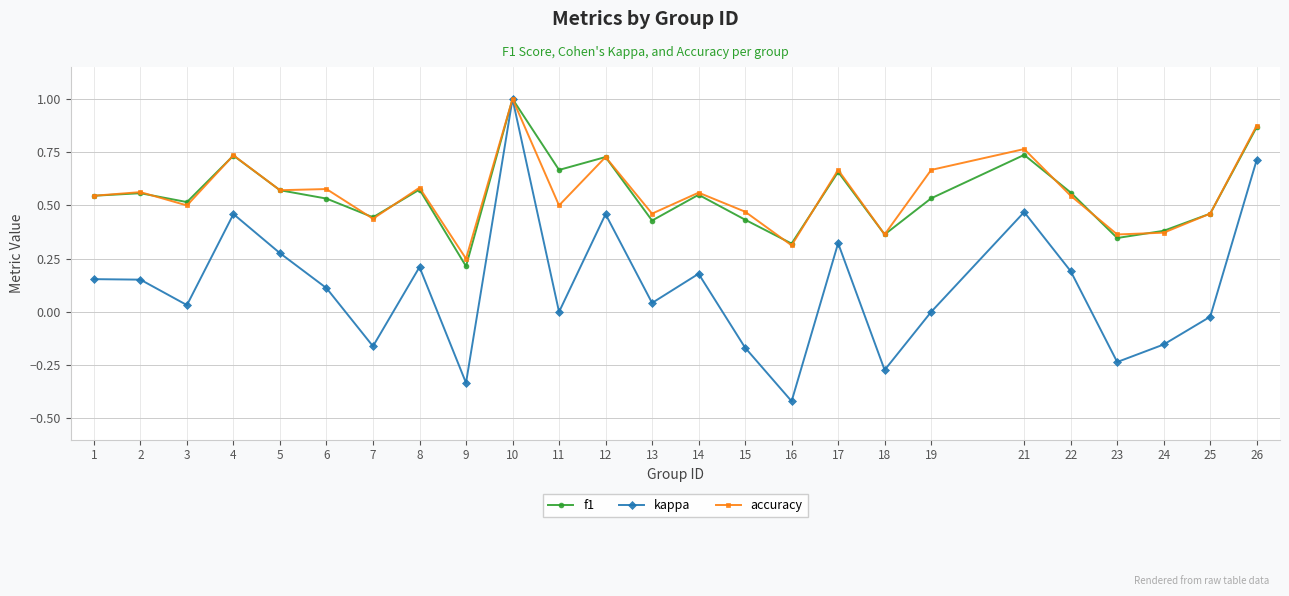

True or false: f1 and accuracy cross at least once.

True